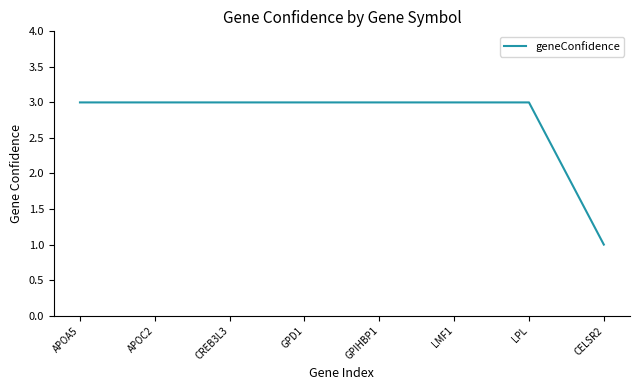

What is the smallest value displayed?

1